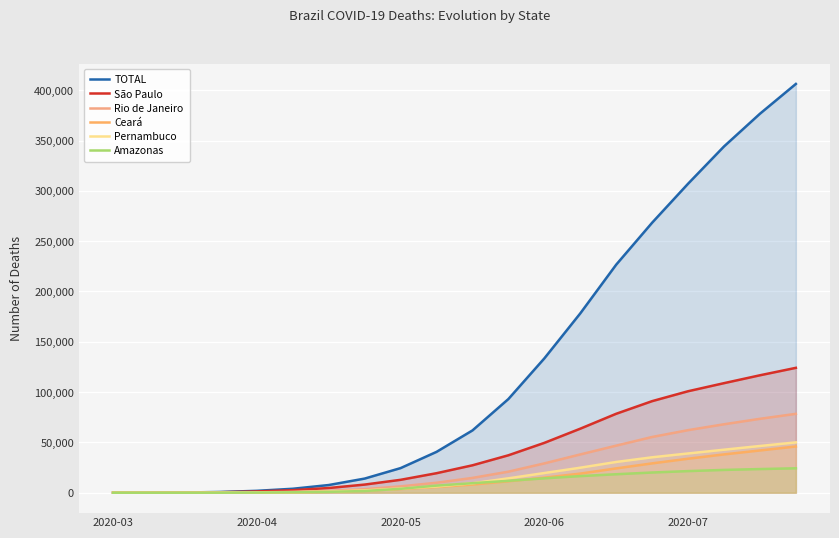

Which series has the largest range (max minus min)?

TOTAL